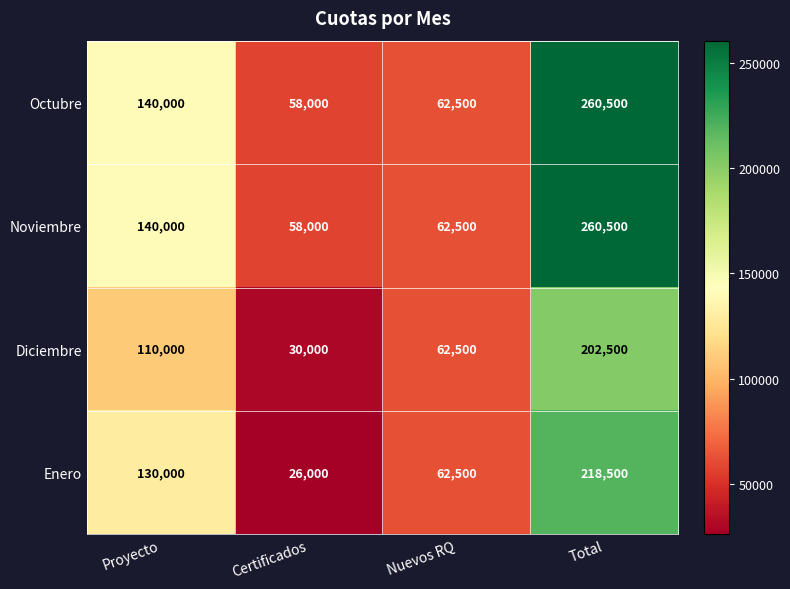

What is the minimum value shown in the chart?

26000